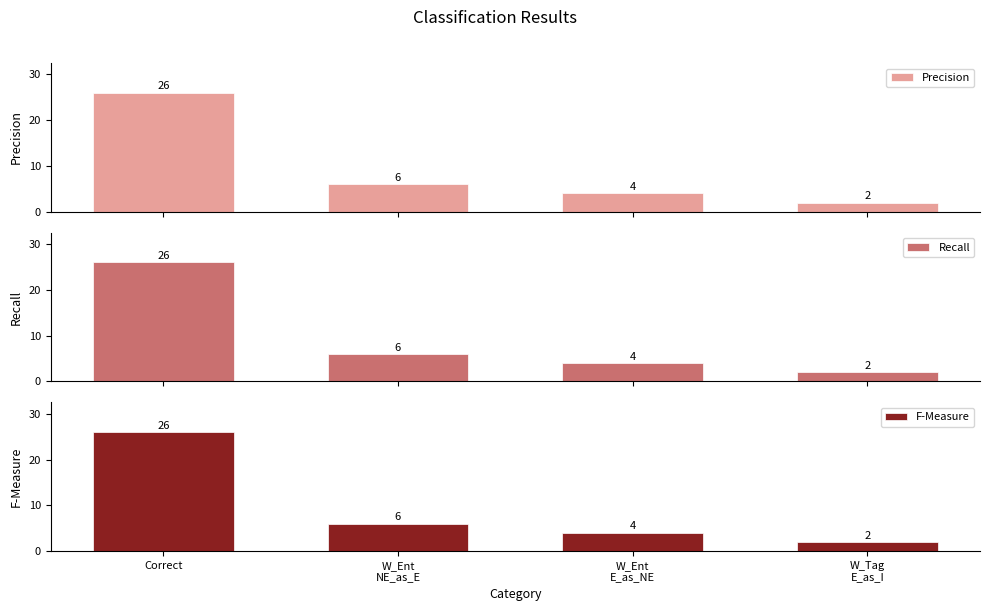

Is the value of F-Measure at W_Ent
NE_as_E greater than the value of Precision at W_Ent
E_as_NE?

Yes